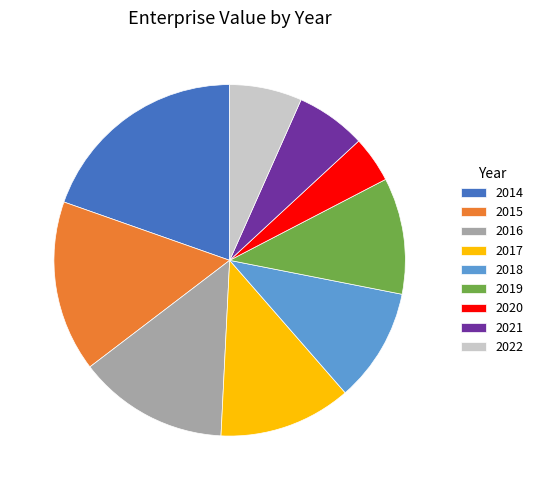

Between 2020 and 2017, which is larger?

2017